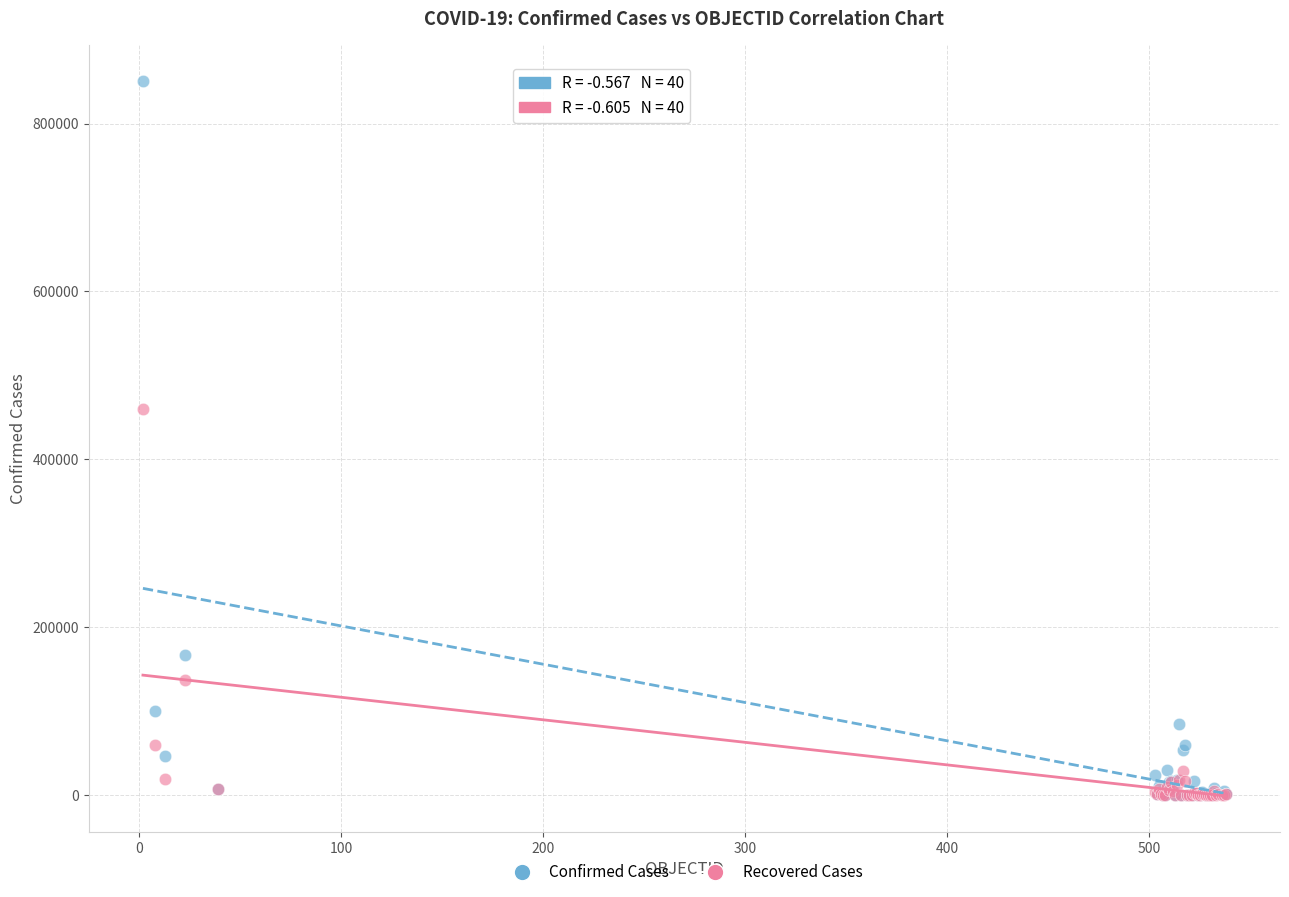

Across all series, what Y value is closest to 425265?

459436